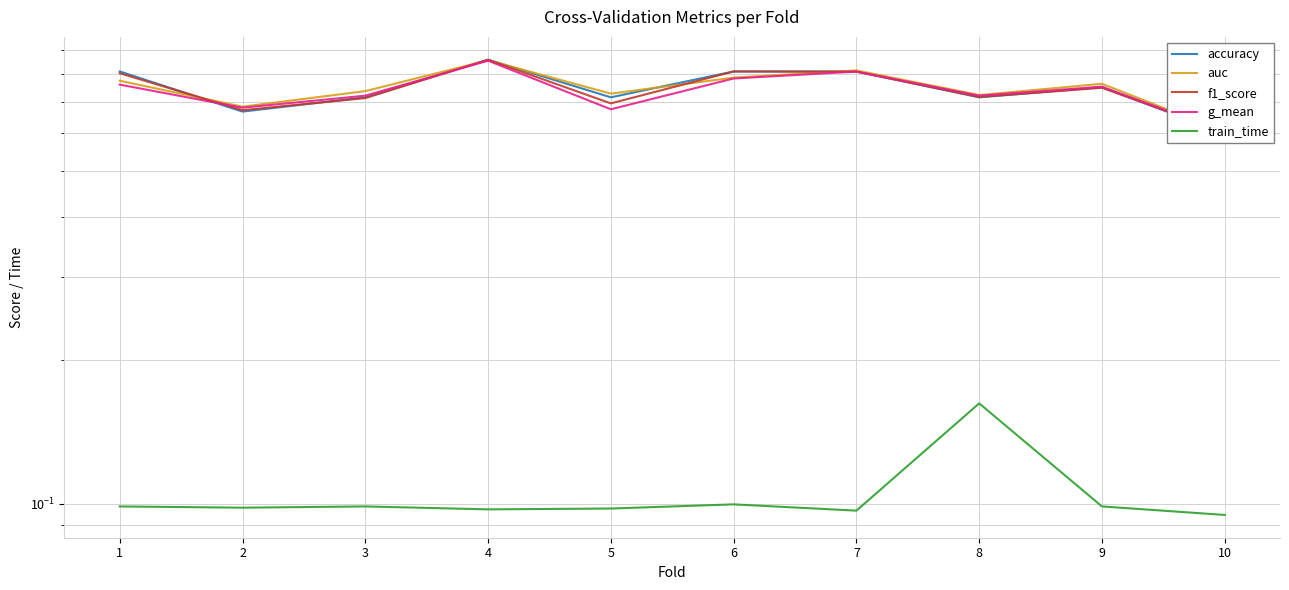

Reading left to right, list all the values displayed in this chart.

accuracy: 0.8	0.7	0.7	0.9	0.7	0.8	0.8	0.7	0.8	0.6
auc: 0.8	0.7	0.7	0.9	0.7	0.8	0.8	0.7	0.8	0.6
f1_score: 0.8	0.7	0.7	0.9	0.7	0.8	0.8	0.7	0.7	0.6
g_mean: 0.8	0.7	0.7	0.9	0.7	0.8	0.8	0.7	0.8	0.6
train_time: 0.1	0.1	0.1	0.1	0.1	0.1	0.1	0.2	0.1	0.1